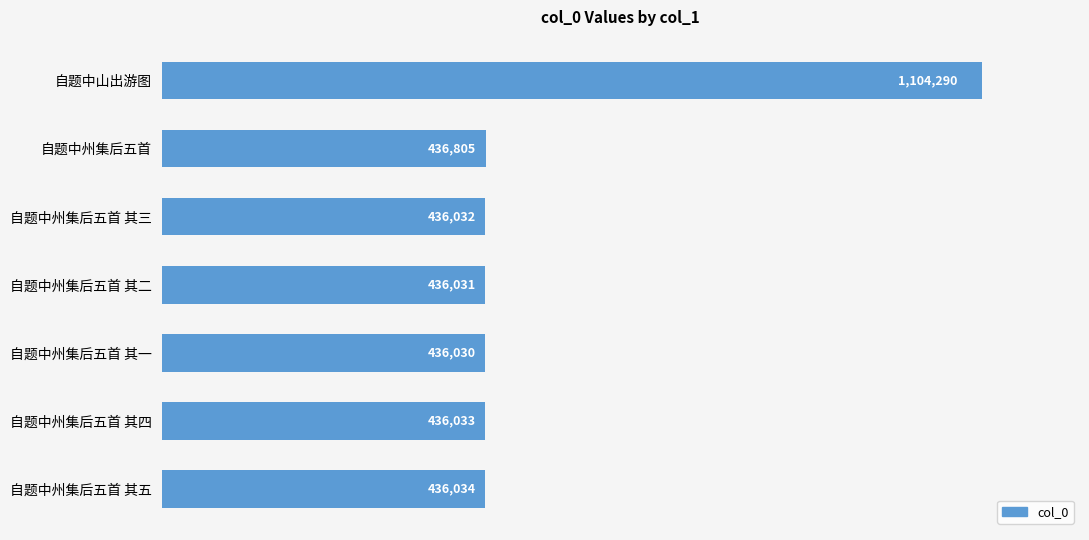

What is the greatest value displayed?

1104290